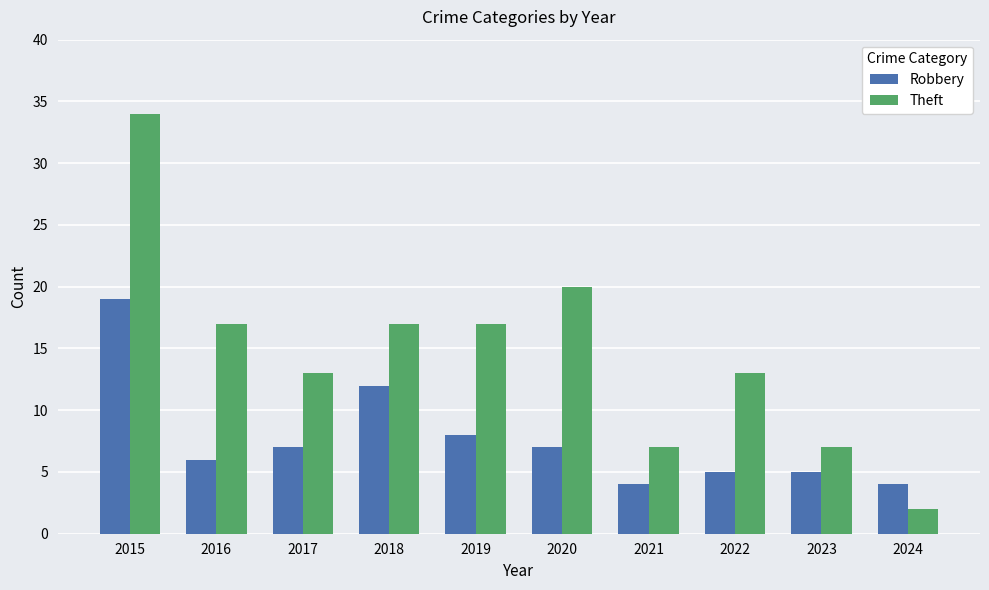

At which label does Theft first exceed 17?

2015